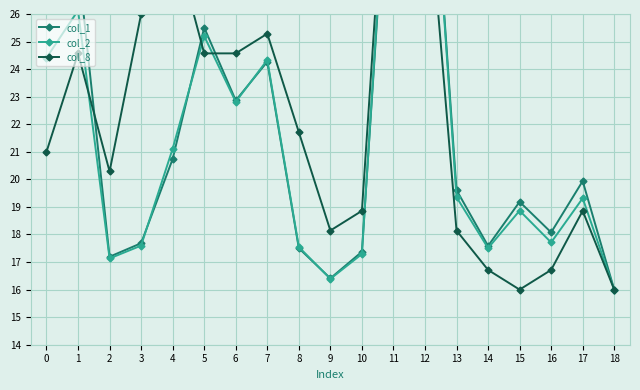

Reading right to left, what are all the values shown in this chart?

col_1: 16.0	19.9	18.1	19.2	17.6	19.6	36.0	34.9	17.4	16.4	17.5	24.3	22.9	25.5	20.7	17.7	17.2	27.9	27.4
col_2: 16.0	19.3	17.7	18.9	17.5	19.4	36.0	35.3	17.3	16.4	17.5	24.3	22.8	25.2	21.1	17.6	17.1	26.1	24.4
col_8: 16.0	18.9	16.7	16.0	16.7	18.1	31.7	36.0	18.9	18.1	21.7	25.3	24.6	24.6	28.9	26.0	20.3	24.6	21.0